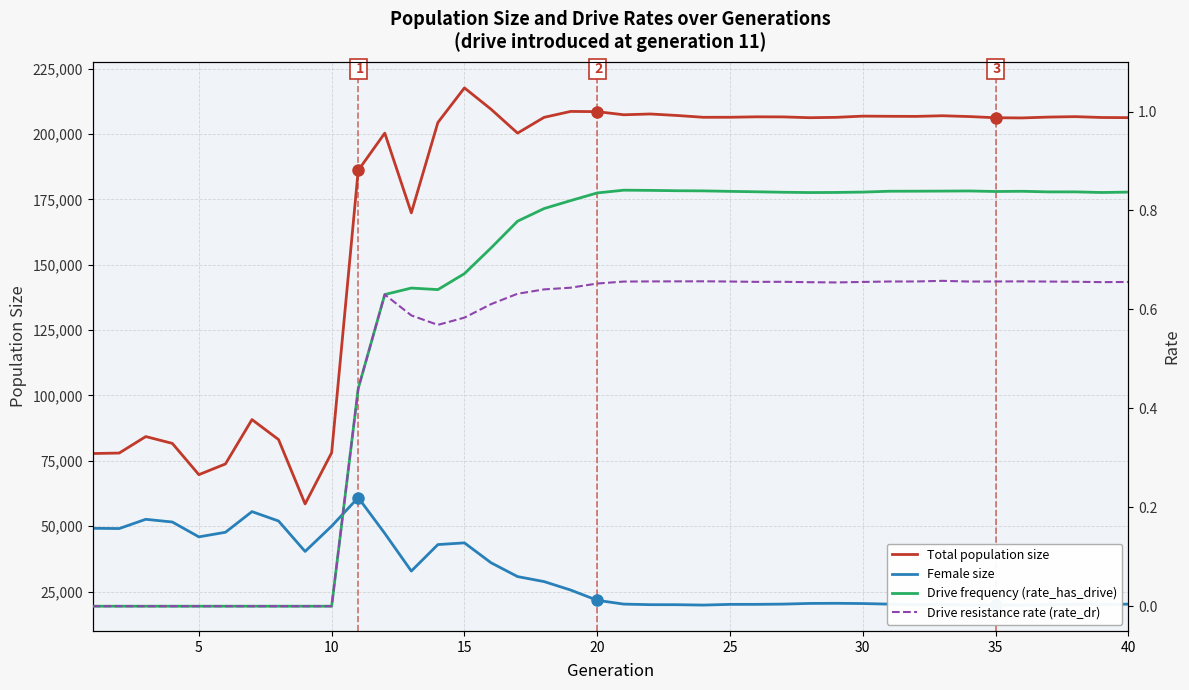

Reading right to left, transcribe all the data shown in this chart.

Total population size: 206257.0	206316.0	206642.0	206479.0	206150.0	206219.0	206678.0	206983.0	206737.0	206774.0	206839.0	206373.0	206237.0	206543.0	206575.0	206409.0	206391.0	207088.0	207660.0	207354.0	208551.0	208638.0	206373.0	200344.0	209490.0	217638.0	204407.0	169837.0	200332.0	186092.0	78101.0	58509.0	83126.0	90769.0	73801.0	69703.0	81662.0	84275.0	77969.0	77785.0
Female size: 20184.0	19992.0	20055.0	19962.0	19824.0	19864.0	19862.0	20014.0	19918.0	20181.0	20407.0	20499.0	20451.0	20192.0	20098.0	20089.0	19817.0	19962.0	19976.0	20190.0	21642.0	25570.0	28803.0	30720.0	36017.0	43614.0	42961.0	32833.0	47238.0	60931.0	50032.0	40336.0	51977.0	55569.0	47665.0	45909.0	51594.0	52628.0	49092.0	49189.0
Drive frequency (rate_has_drive): 0.8	0.8	0.8	0.8	0.8	0.8	0.8	0.8	0.8	0.8	0.8	0.8	0.8	0.8	0.8	0.8	0.8	0.8	0.8	0.8	0.8	0.8	0.8	0.8	0.7	0.7	0.6	0.6	0.6	0.4	0.0	0.0	0.0	0.0	0.0	0.0	0.0	0.0	0.0	0.0
Drive resistance rate (rate_dr): 0.7	0.7	0.7	0.7	0.7	0.7	0.7	0.7	0.7	0.7	0.7	0.7	0.7	0.7	0.7	0.7	0.7	0.7	0.7	0.7	0.7	0.6	0.6	0.6	0.6	0.6	0.6	0.6	0.6	0.4	0.0	0.0	0.0	0.0	0.0	0.0	0.0	0.0	0.0	0.0